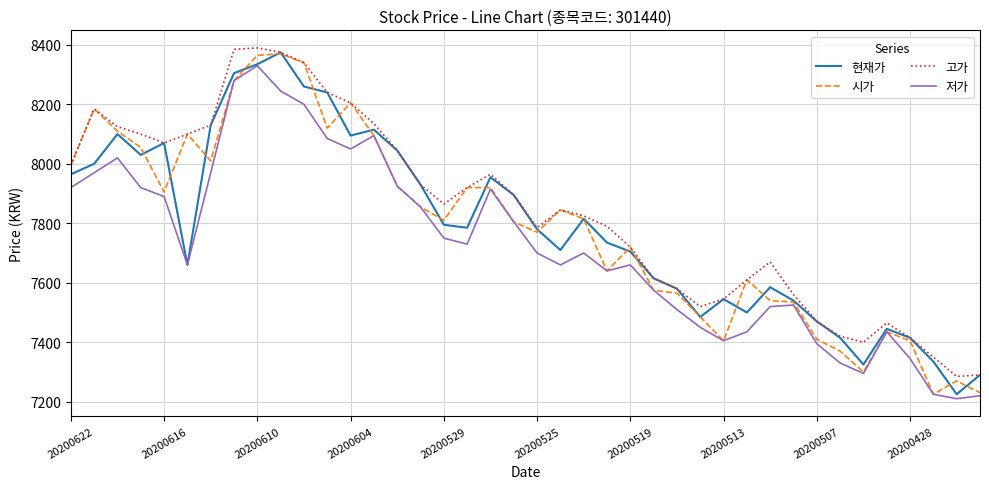

How many lines are shown in the chart?

4